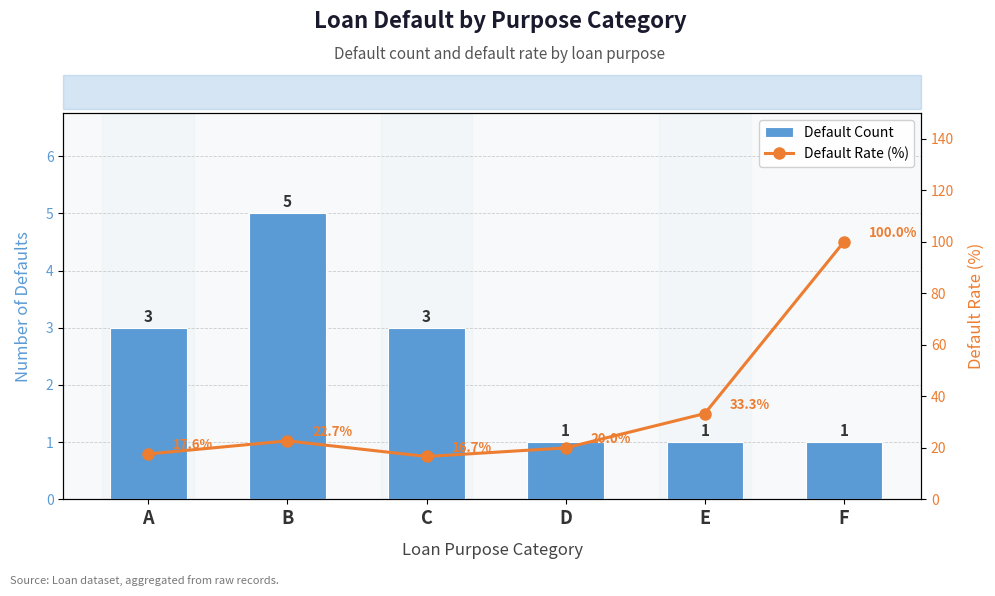

Are the bars horizontal?

No